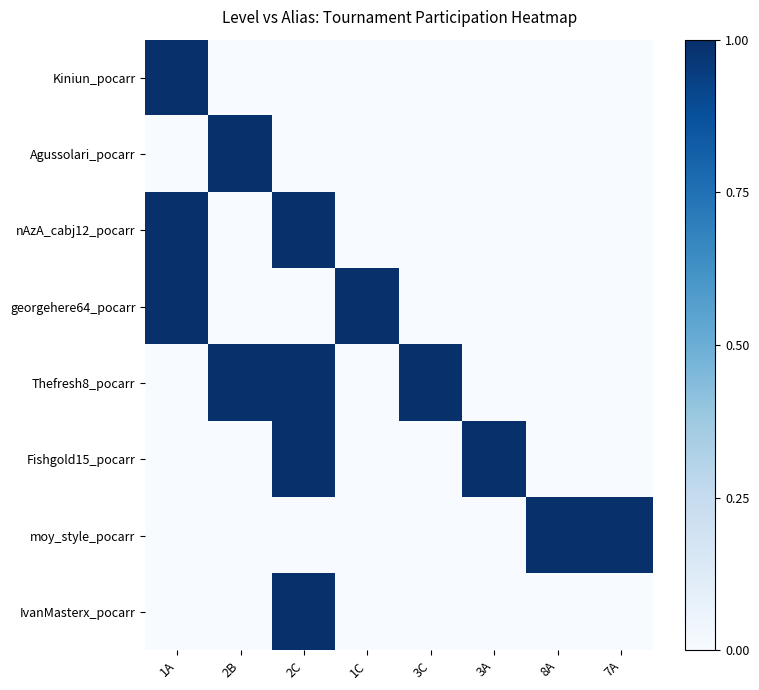

Reading right to left, list all the values displayed in this chart.

Kiniun_pocarr: 7A=0	8A=0	3A=0	3C=0	1C=0	2C=0	2B=0	1A=1
Agussolari_pocarr: 7A=0	8A=0	3A=0	3C=0	1C=0	2C=0	2B=1	1A=0
nAzA_cabj12_pocarr: 7A=0	8A=0	3A=0	3C=0	1C=0	2C=1	2B=0	1A=1
georgehere64_pocarr: 7A=0	8A=0	3A=0	3C=0	1C=1	2C=0	2B=0	1A=1
Thefresh8_pocarr: 7A=0	8A=0	3A=0	3C=1	1C=0	2C=1	2B=1	1A=0
Fishgold15_pocarr: 7A=0	8A=0	3A=1	3C=0	1C=0	2C=1	2B=0	1A=0
moy_style_pocarr: 7A=1	8A=1	3A=0	3C=0	1C=0	2C=0	2B=0	1A=0
IvanMasterx_pocarr: 7A=0	8A=0	3A=0	3C=0	1C=0	2C=1	2B=0	1A=0